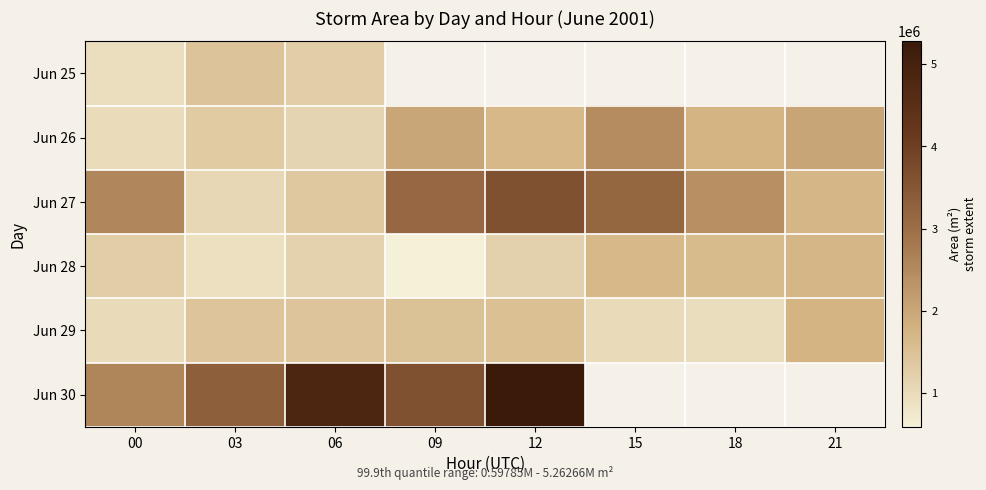

Is it true that Jun 27 equals 2047732.2 at 09?

False